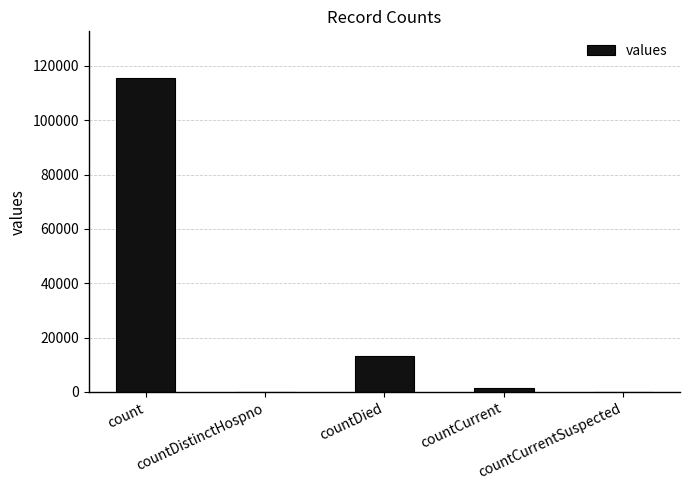

At which label is the value closest to 57689?

countDied